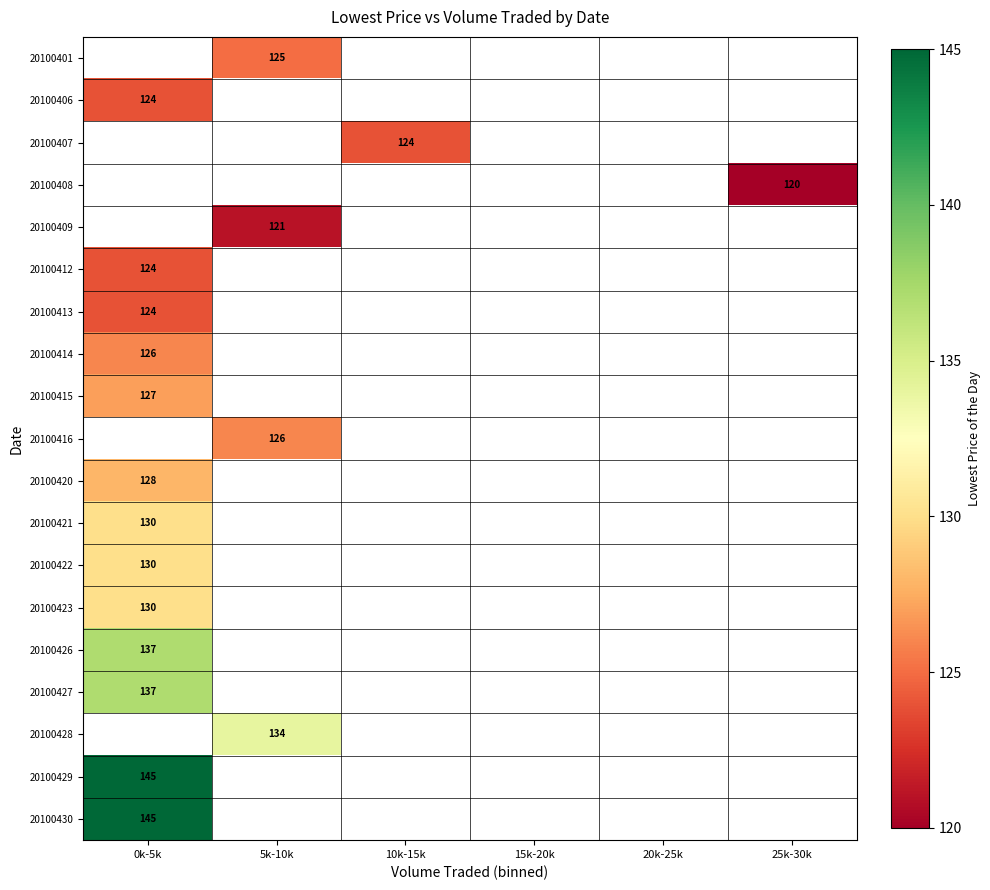

How many categories are shown in the chart?

6